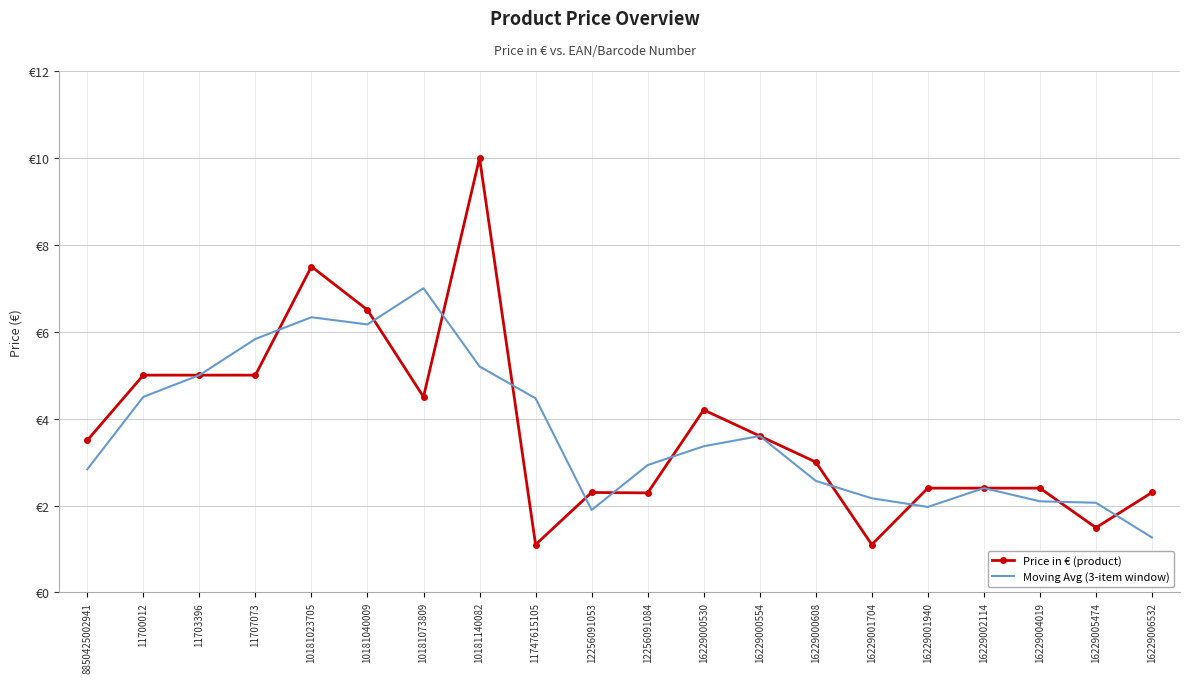

What are all the series names shown in the legend?

Price in € (product), Moving Avg (3-item window)